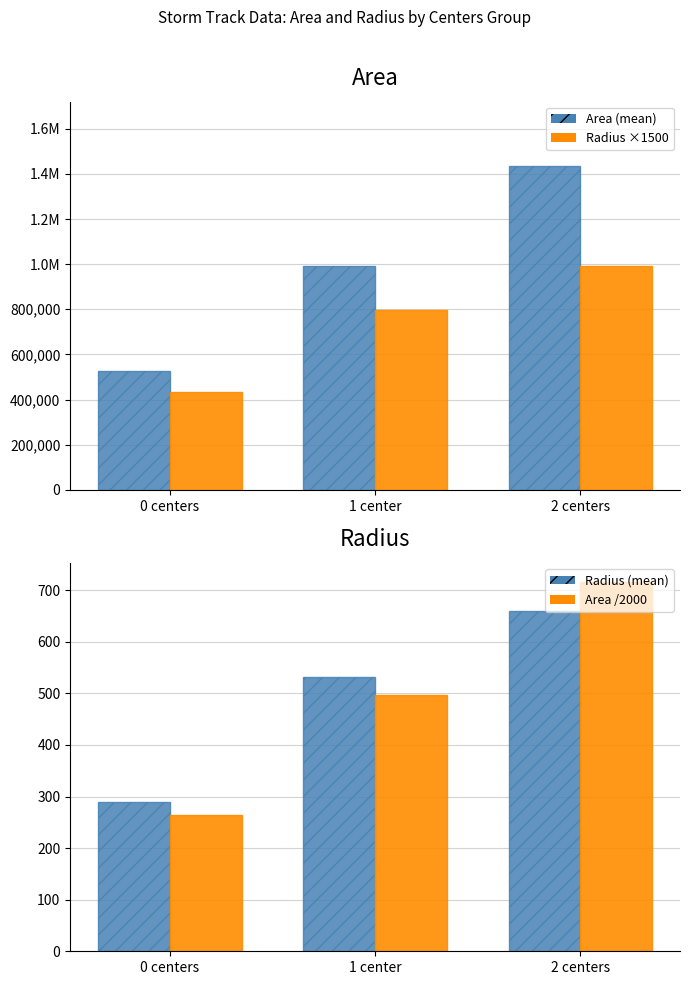

At which category does the chart reach its peak across all series?

2 centers